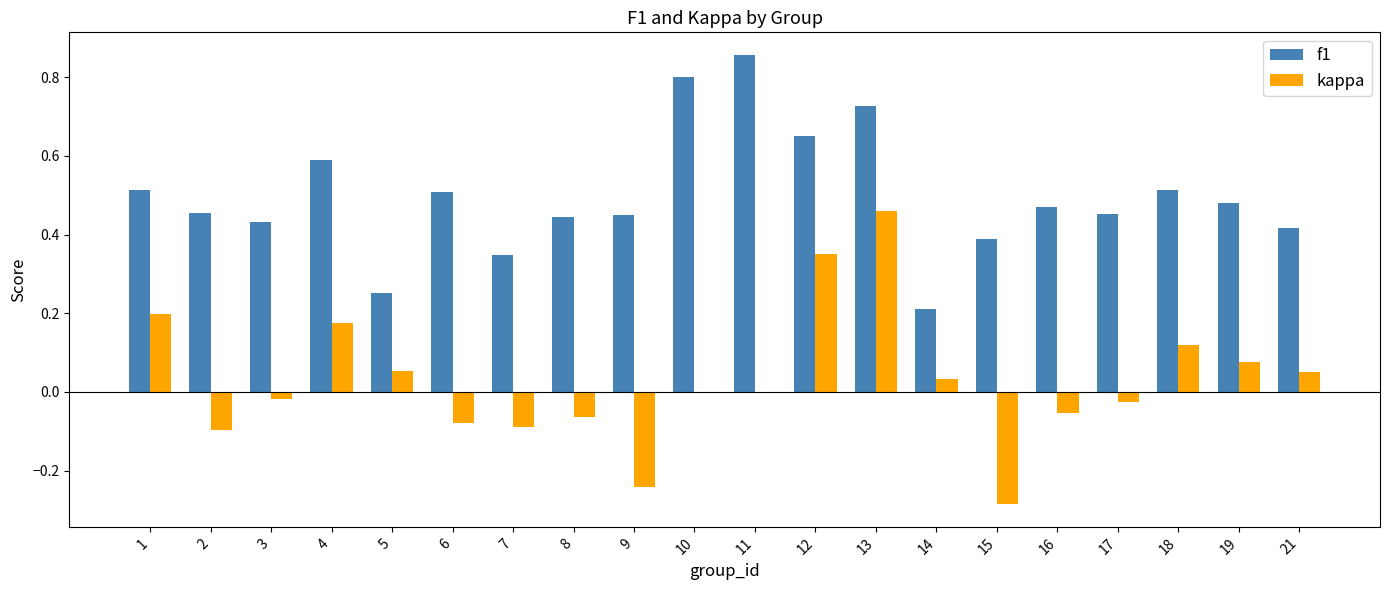

Which category has the highest value in the kappa series?

13